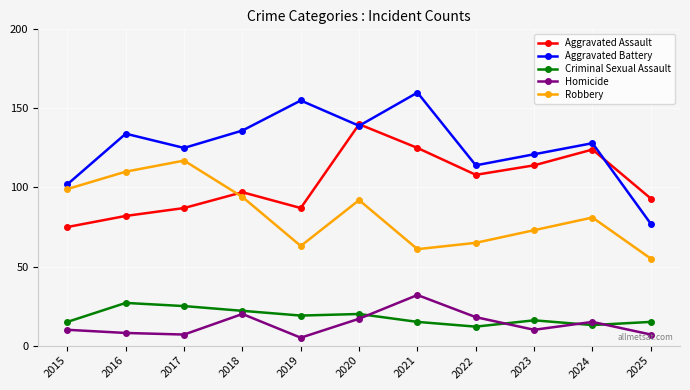

True or false: Robbery and Homicide cross at least once.

False